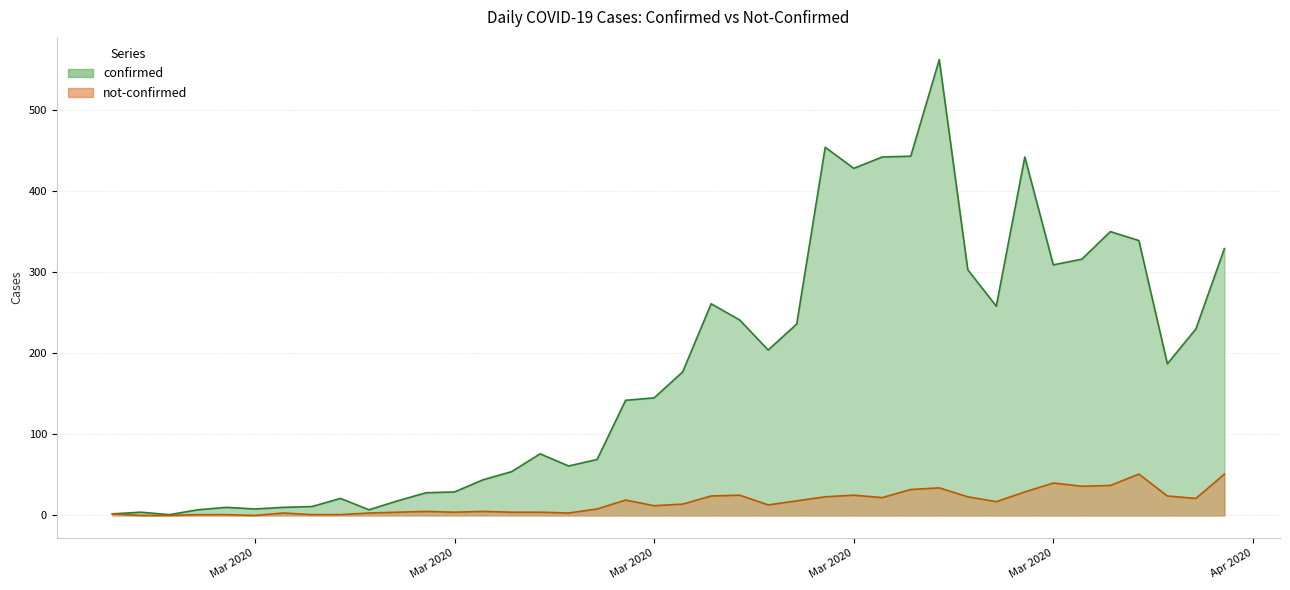

How many values in the not-confirmed series exceed 14?

19